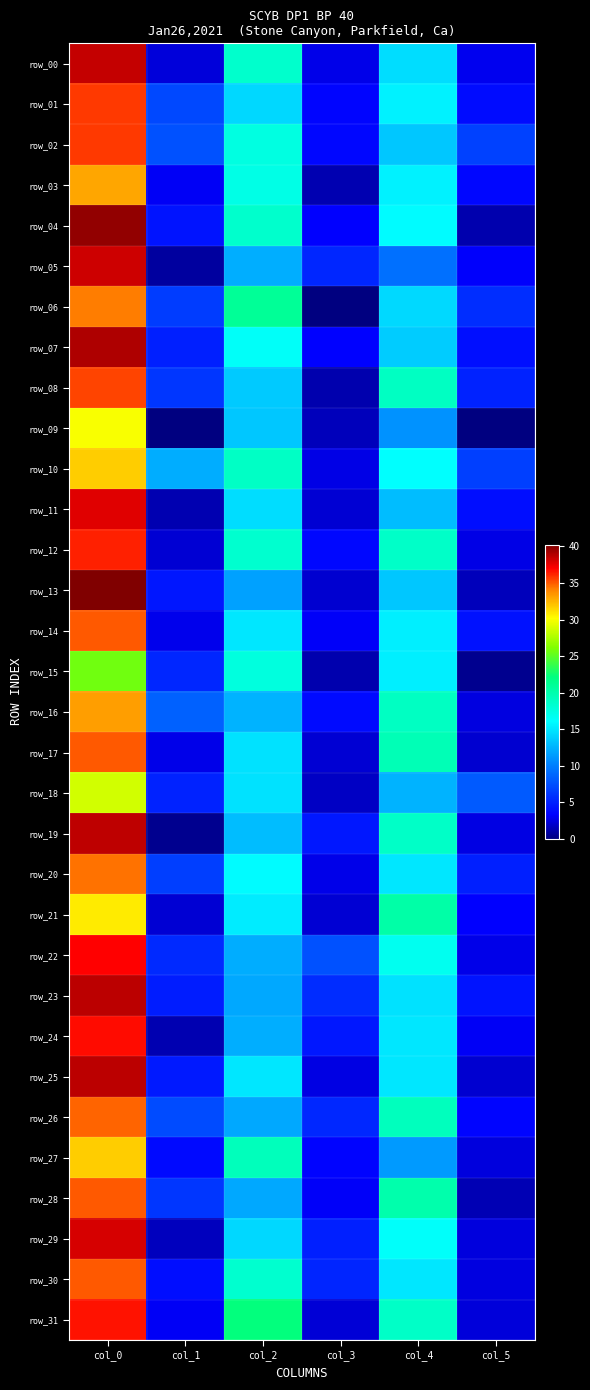

What is the total value across all series at col_2?

494.8